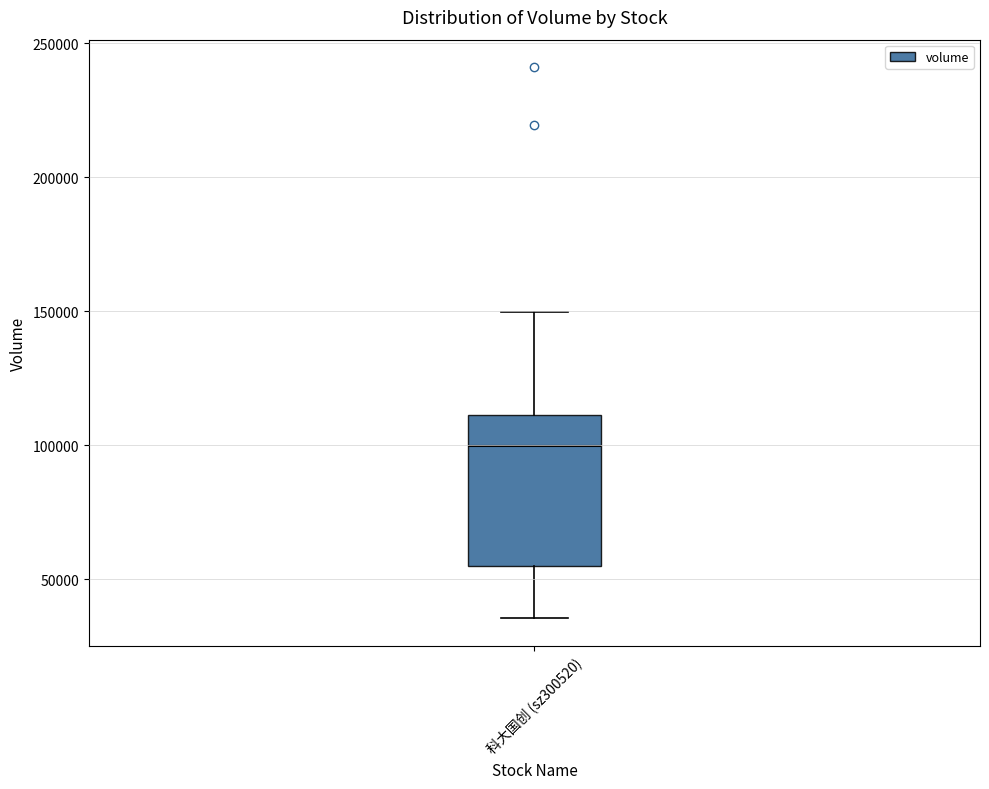

Where does the lower whisker of the box for 科大国创 (sz300520) end on the y-axis? The values are not printed on the chart, so give them approximately, as read against the axis.

35000